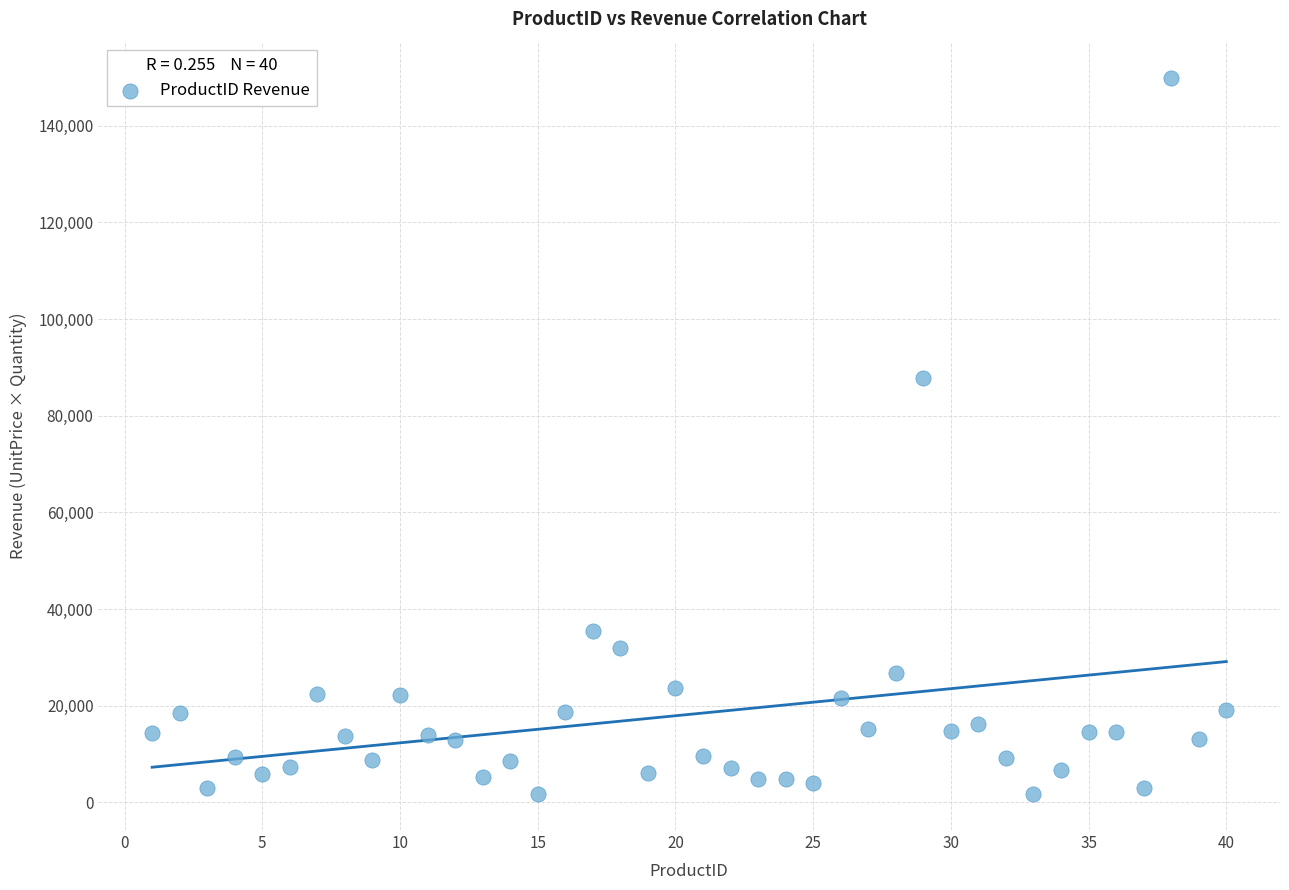

What is the range of Y values (max minus min)?

148270.7